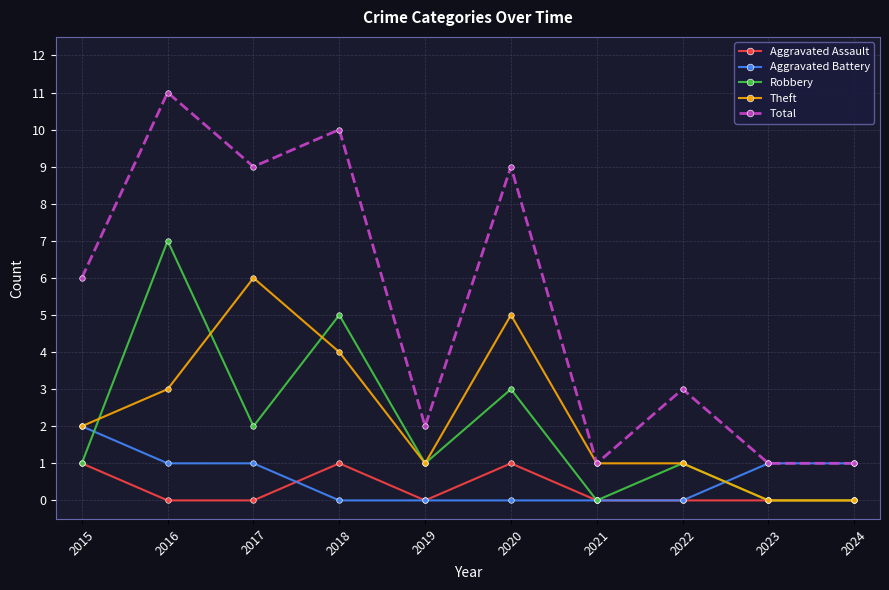

How many Aggravated Assault values are between 0 and 1?

10